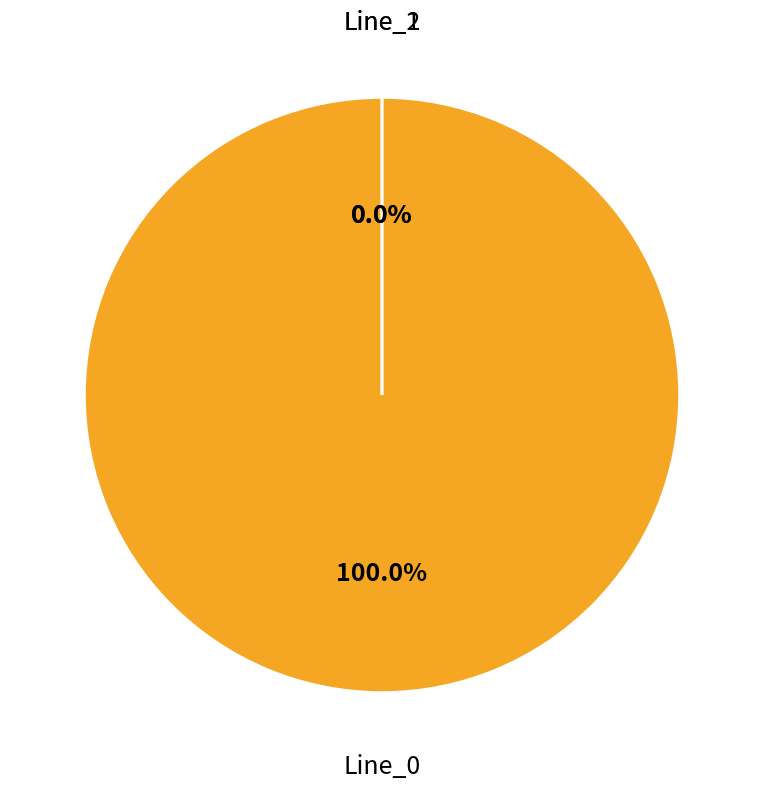

What portion of the pie excludes Line_2?

100.0%